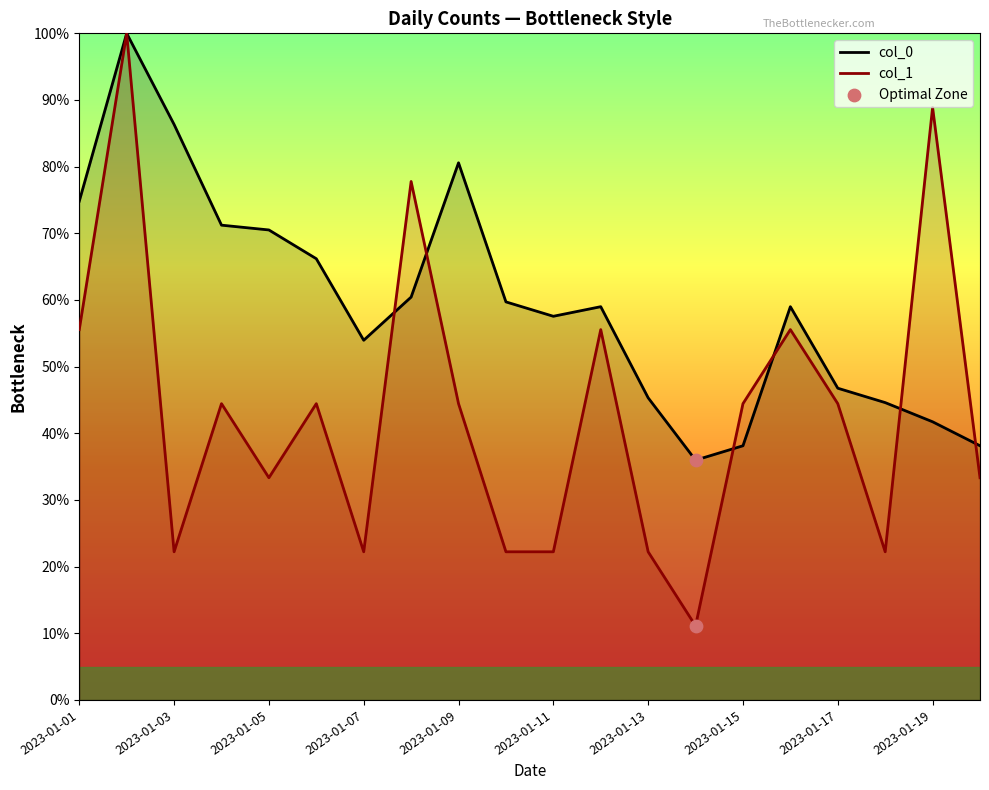

Which series has the largest total across all categories?

col_0